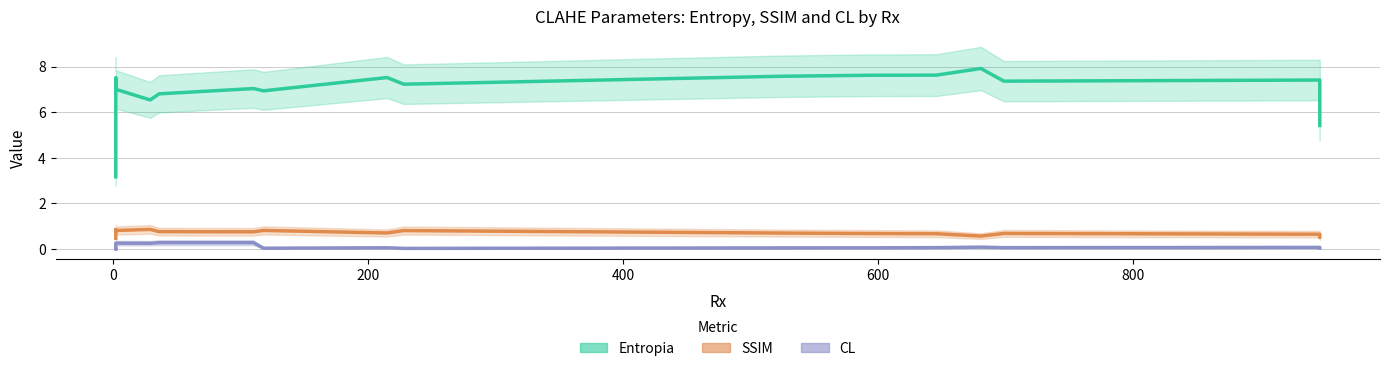

How many interior local valleys does the CL series have?

5